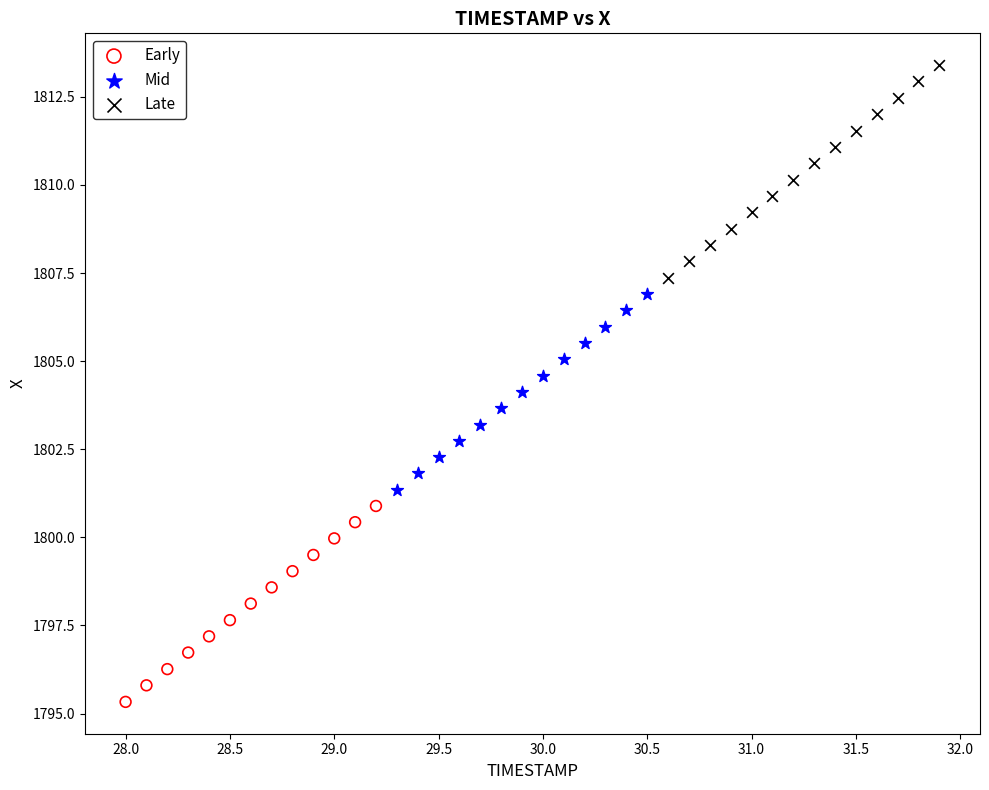

Which series has the largest Y range (max minus min)?

Late